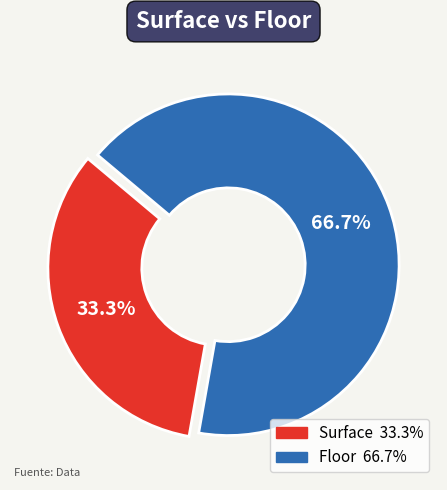

How many segments does this pie chart have?

2